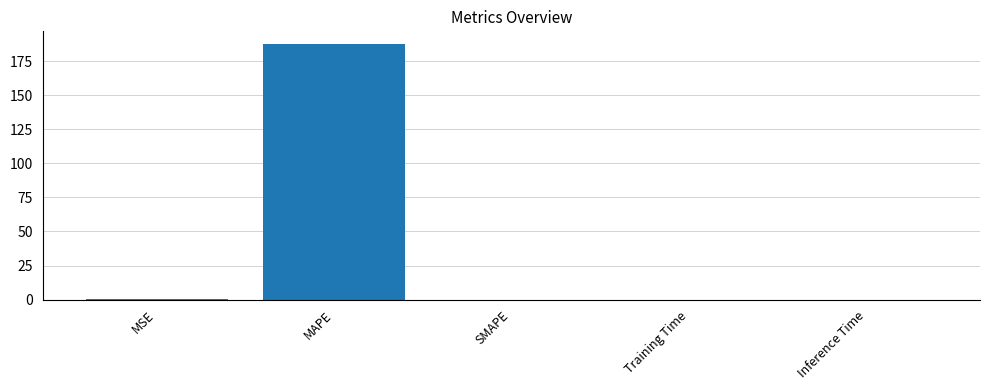

What is the greatest value displayed?

187.5